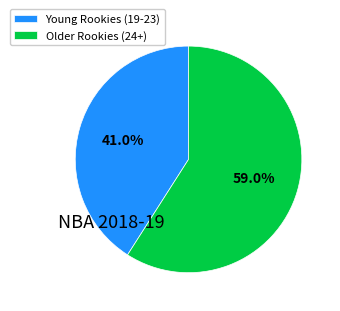

What percentage is NOT represented by Older Rookies (24+)?

41.0%